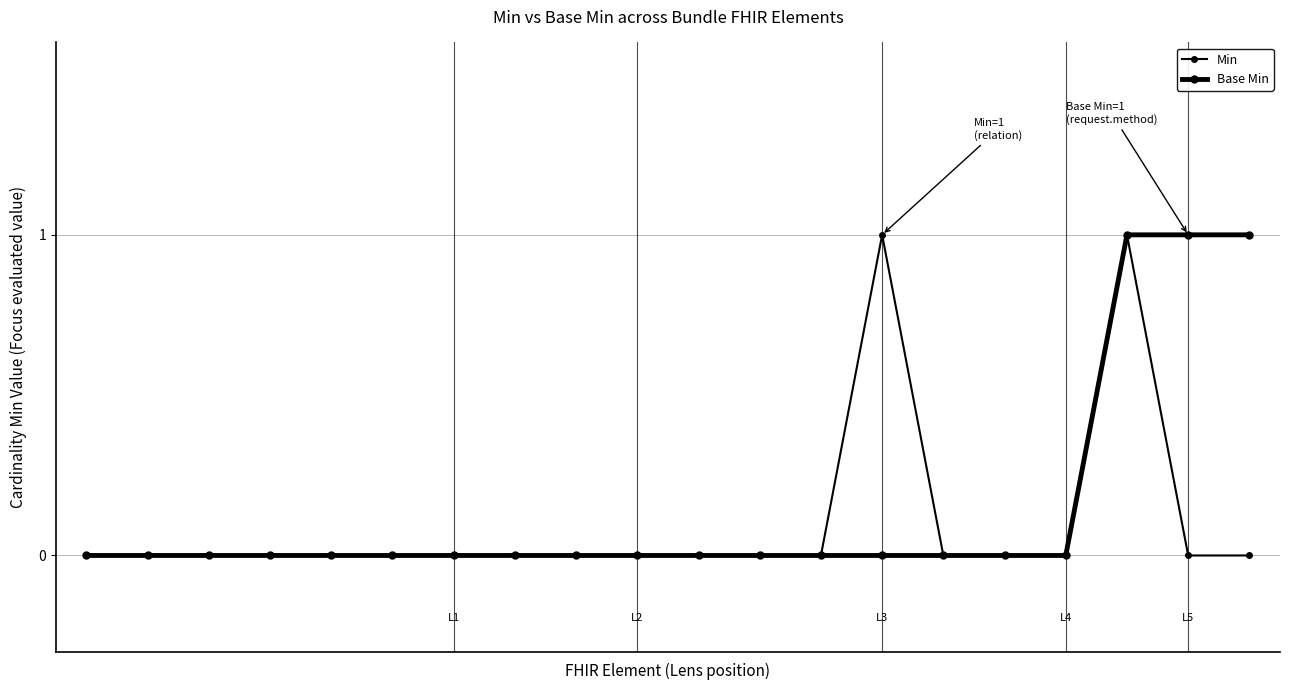

True or false: Base Min has more than 1 interior local peaks.

False